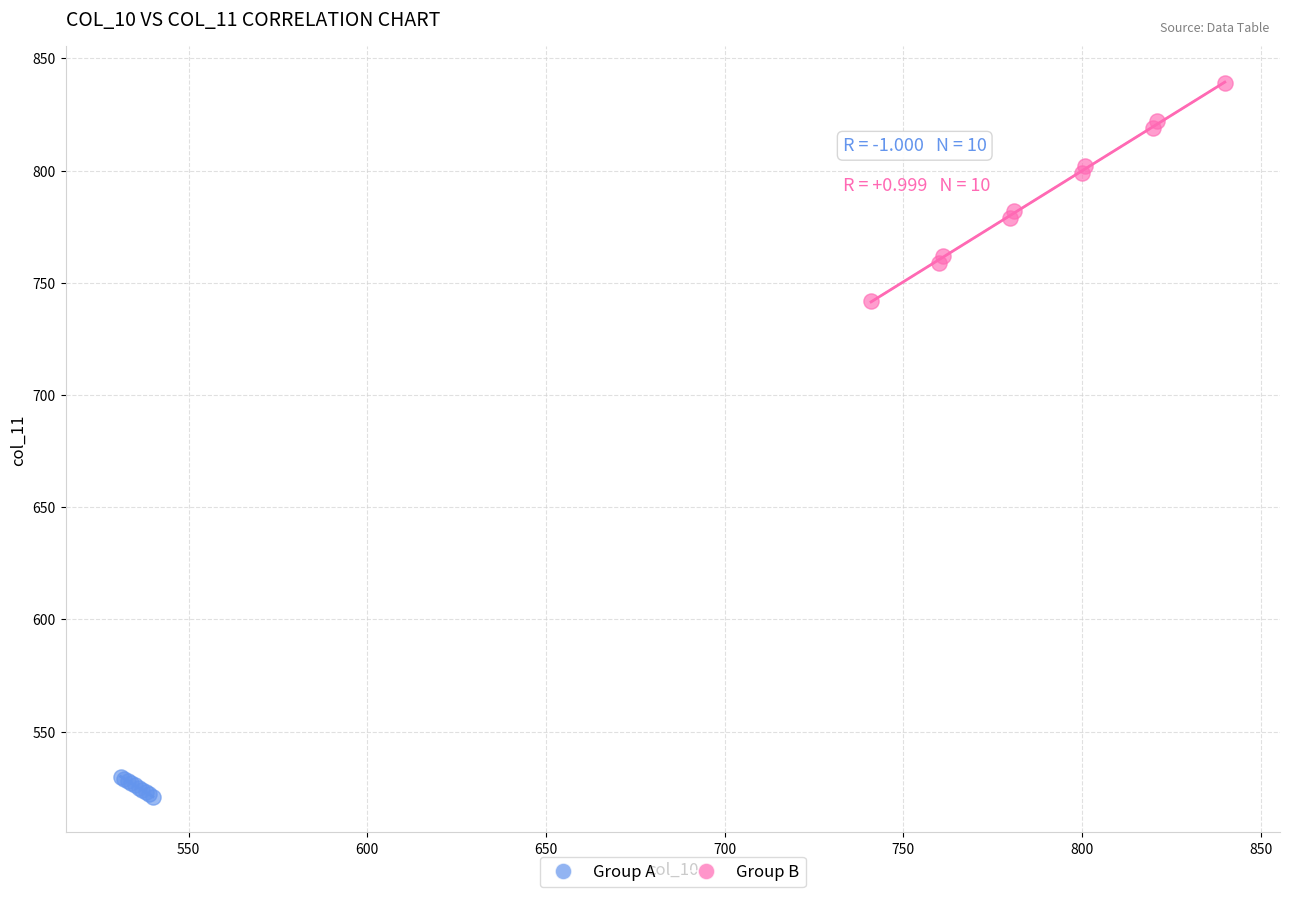

Which series reaches the maximum Y coordinate?

Group B